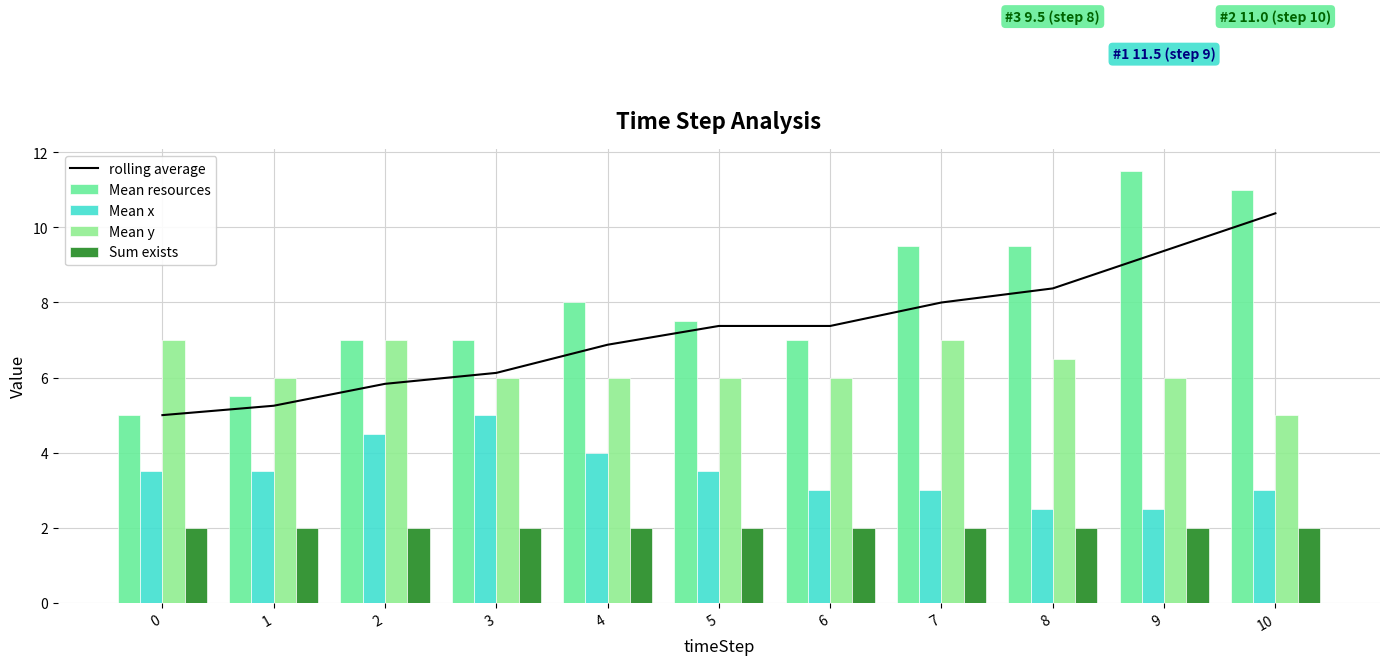

What is the value of the Mean resources bar at the 6th from the left?

7.5